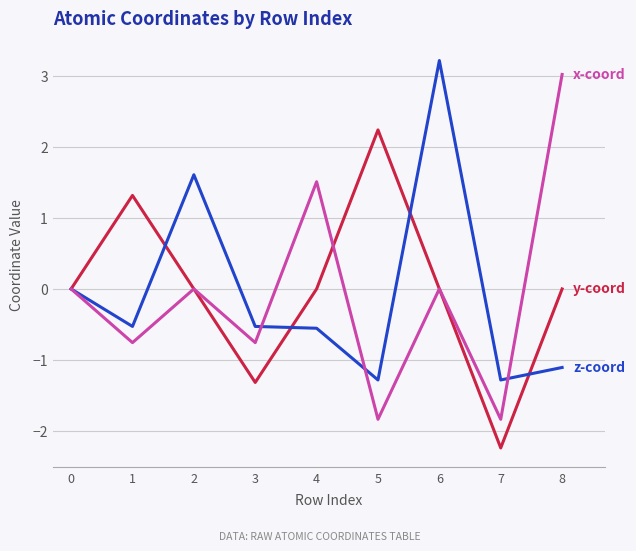

What is the difference between the highest and lowest values at 5?

4.1